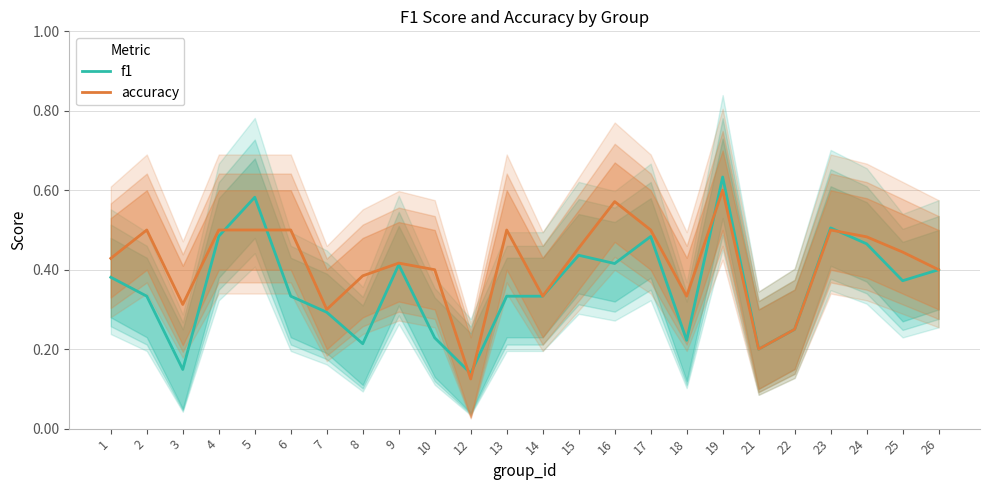

Does the chart display data point markers on the line(s)?

No